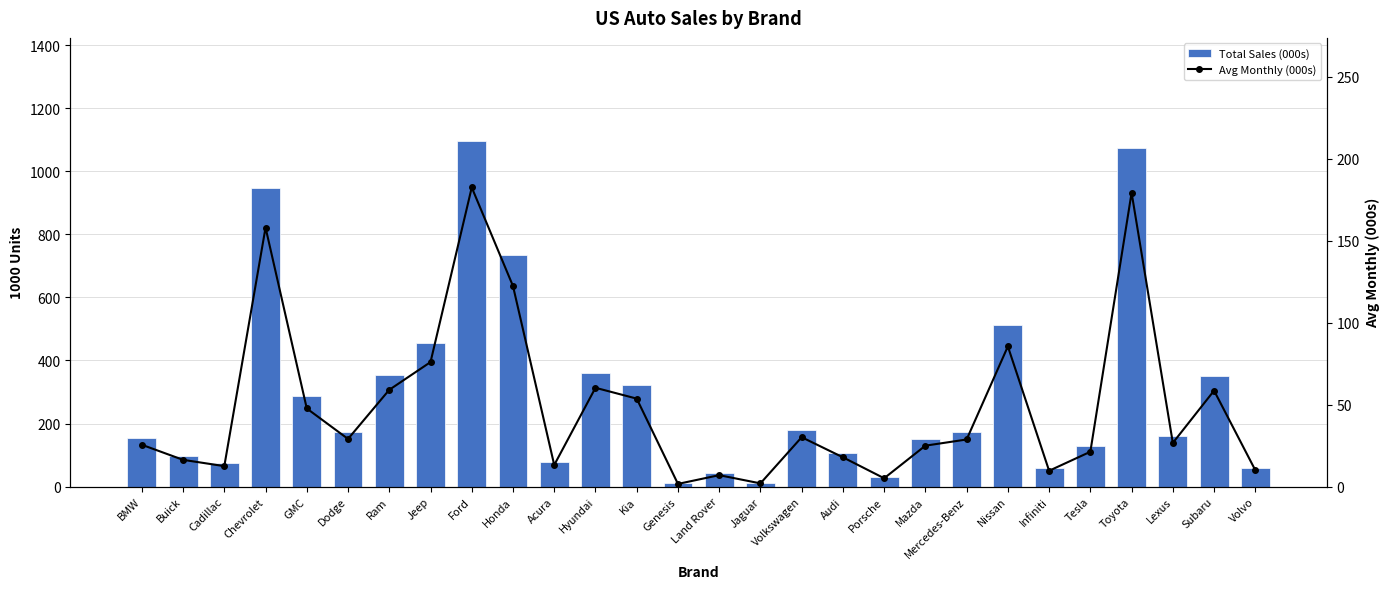

Reading right to left, transcribe all the data shown in this chart.

Total Sales (000s): 60.1	351.2	159.9	1075.3	127.5	58.0	513.0	172.4	149.8	30.6	107.2	180.7	11.8	41.9	9.9	321.9	361.6	79.1	733.9	1094.5	455.6	354.1	174.5	285.9	947.7	74.9	98.0	153.1
Avg Monthly (000s): 10.0	58.5	26.6	179.2	21.3	9.7	85.5	28.7	25.0	5.1	17.9	30.1	2.0	7.0	1.6	53.7	60.3	13.2	122.3	182.4	75.9	59.0	29.1	47.7	157.9	12.5	16.3	25.5